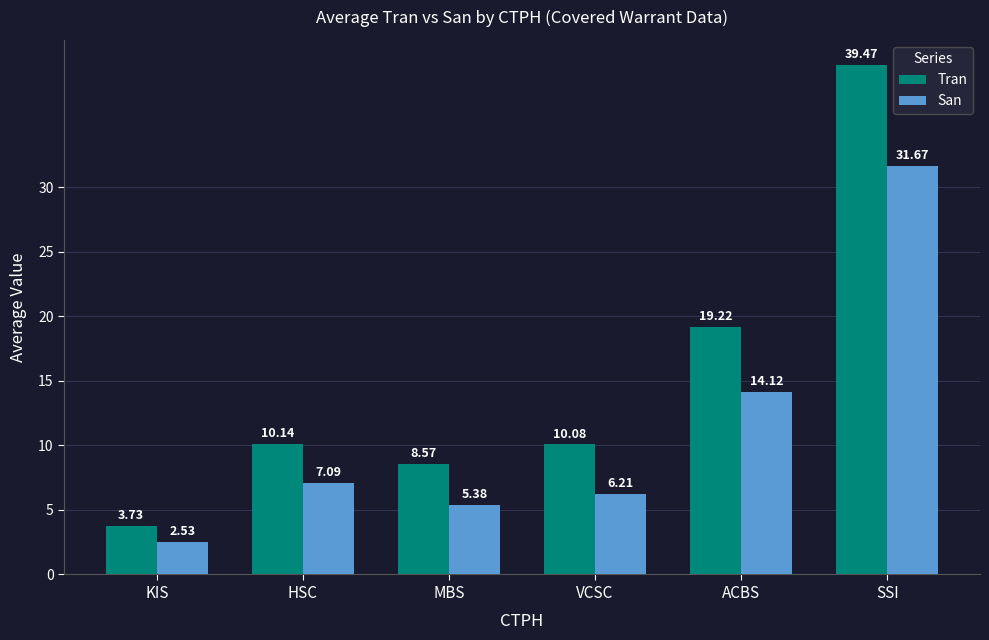

Rank the series by their maximum value, from lowest to highest.

San, Tran